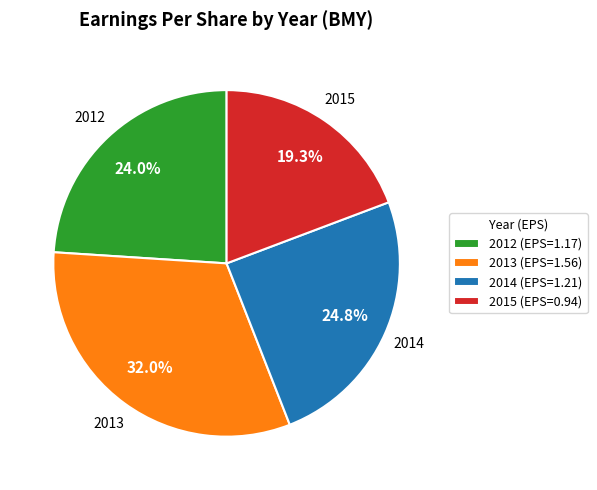

Which has a higher value, 2013 (EPS=1.56) or 2014 (EPS=1.21)?

2013 (EPS=1.56)